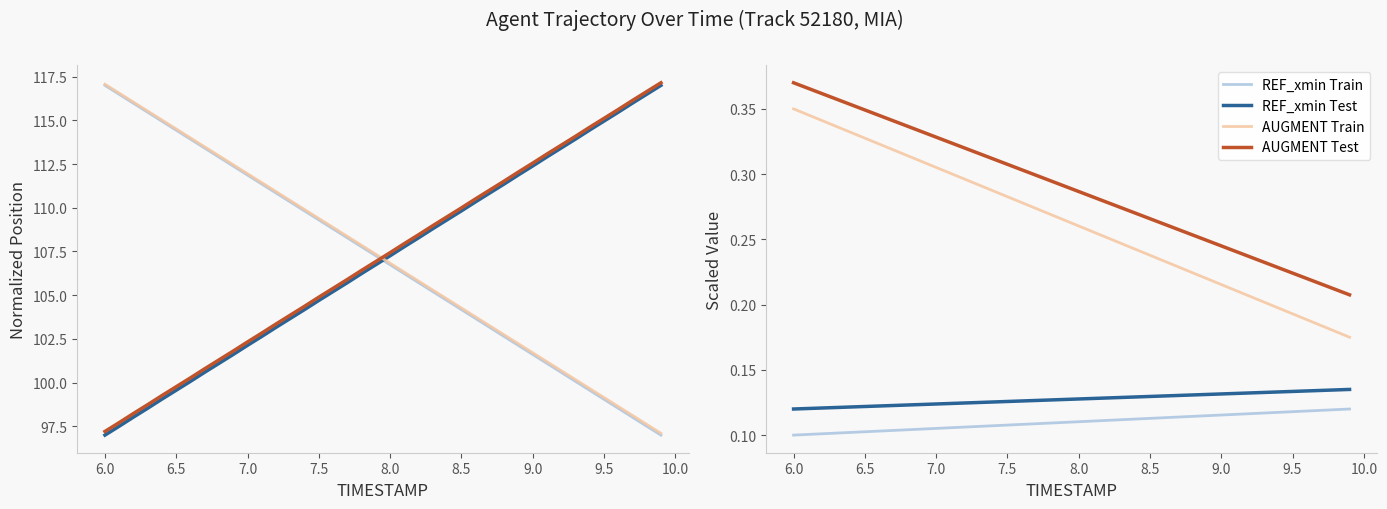

Which has a higher value, 8.1 or 6.7?

6.7